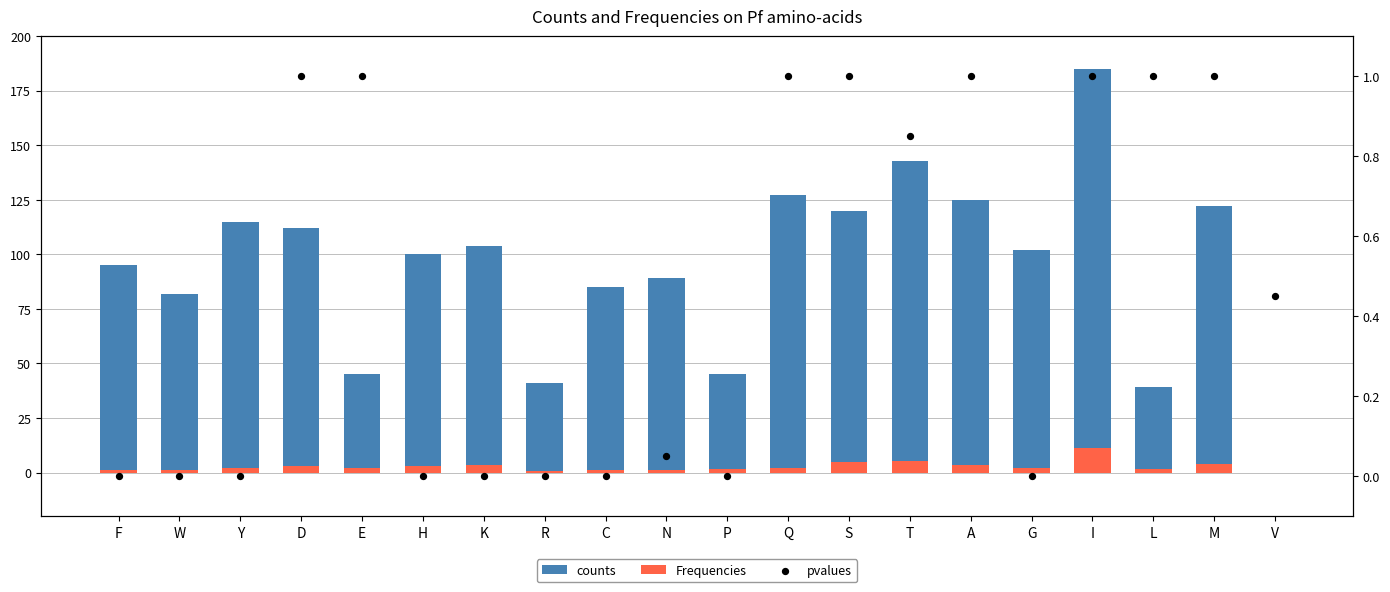

Which series has the widest spread of Y values?

counts